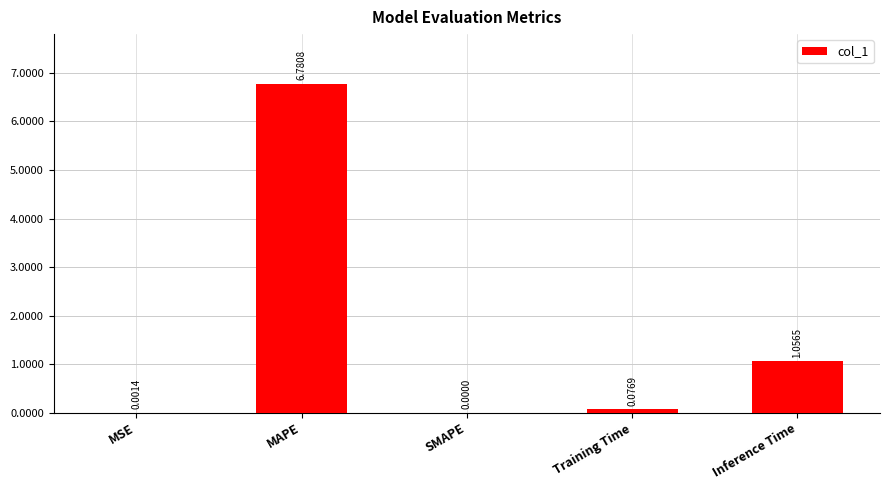

Are the bars grouped side by side (vs. stacked)?

No